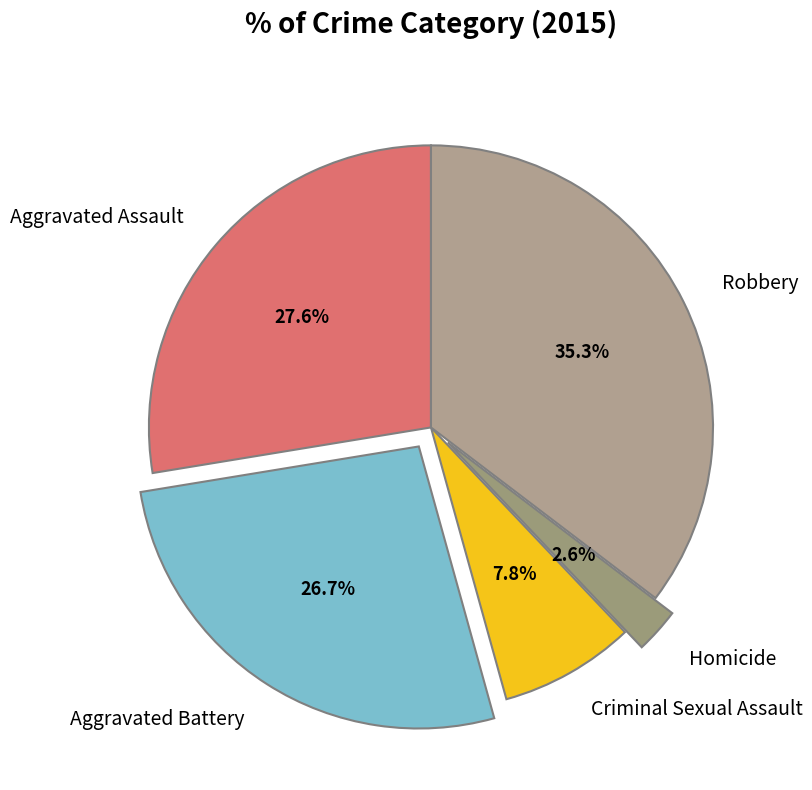

To the nearest percent, what is the difference between the largest and smallest slice percentages?

33%